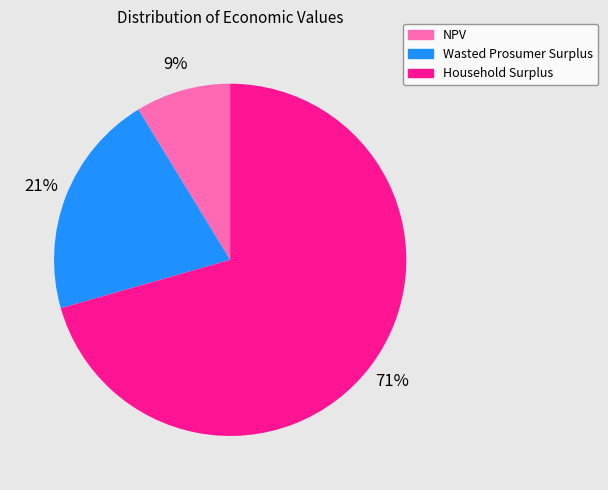

Count the number of slices in the pie.

3